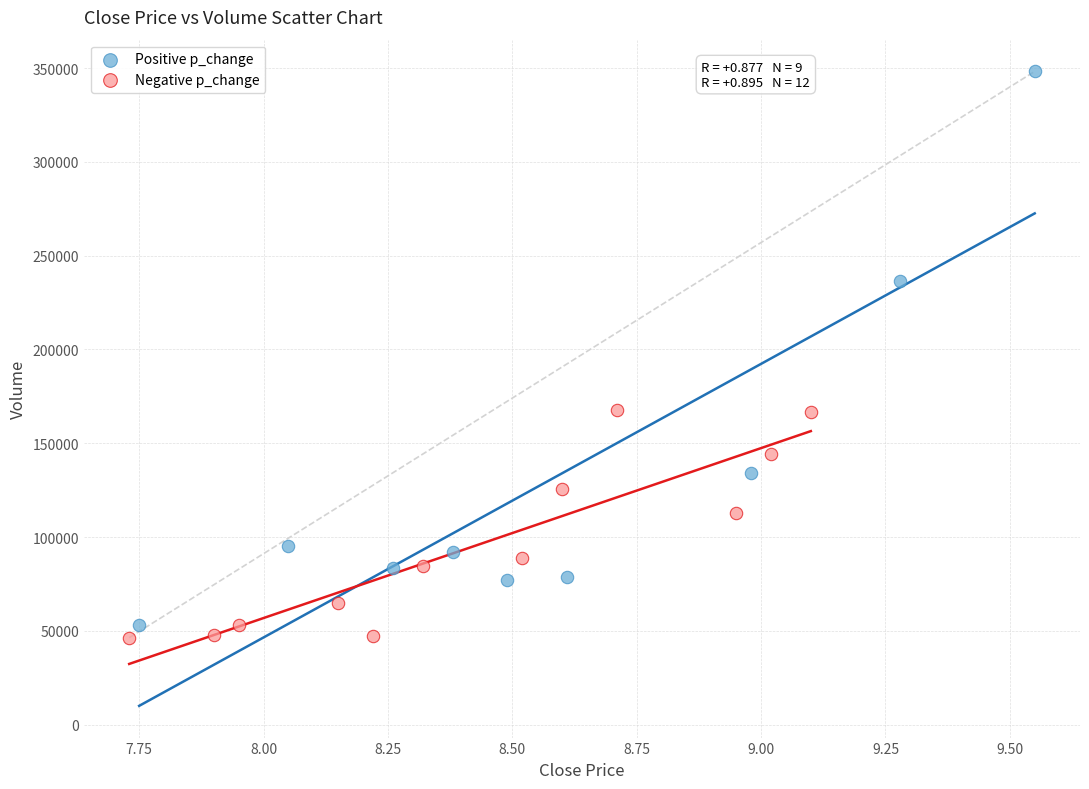

Which series reaches the maximum Y coordinate?

Positive p_change